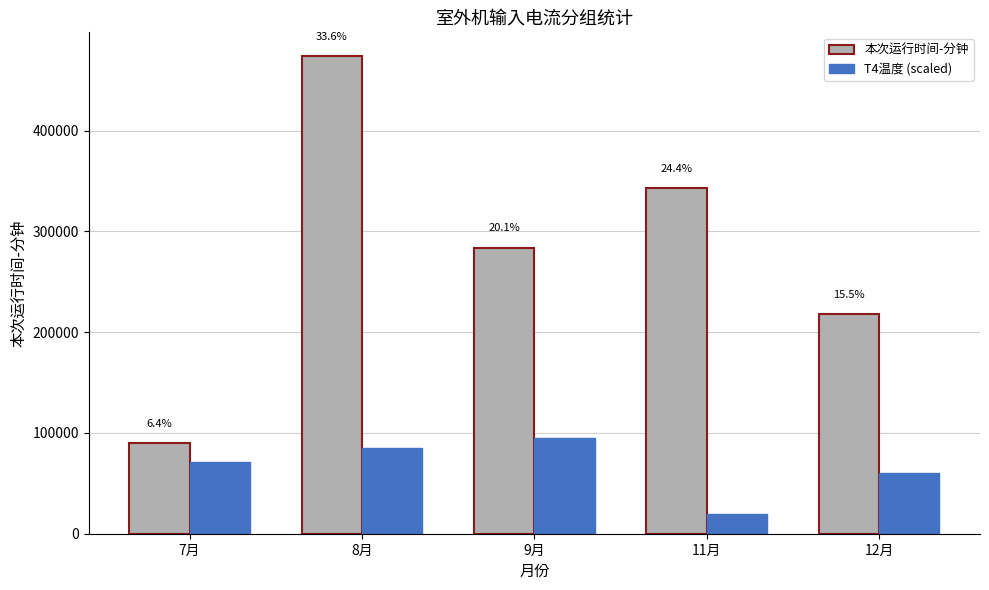

Where is T4温度 (scaled) nearest to the value 56961?

12月